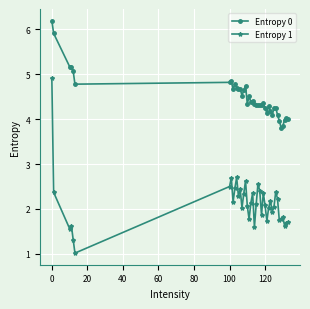

What is the average value of the Entropy 1 series?

2.1